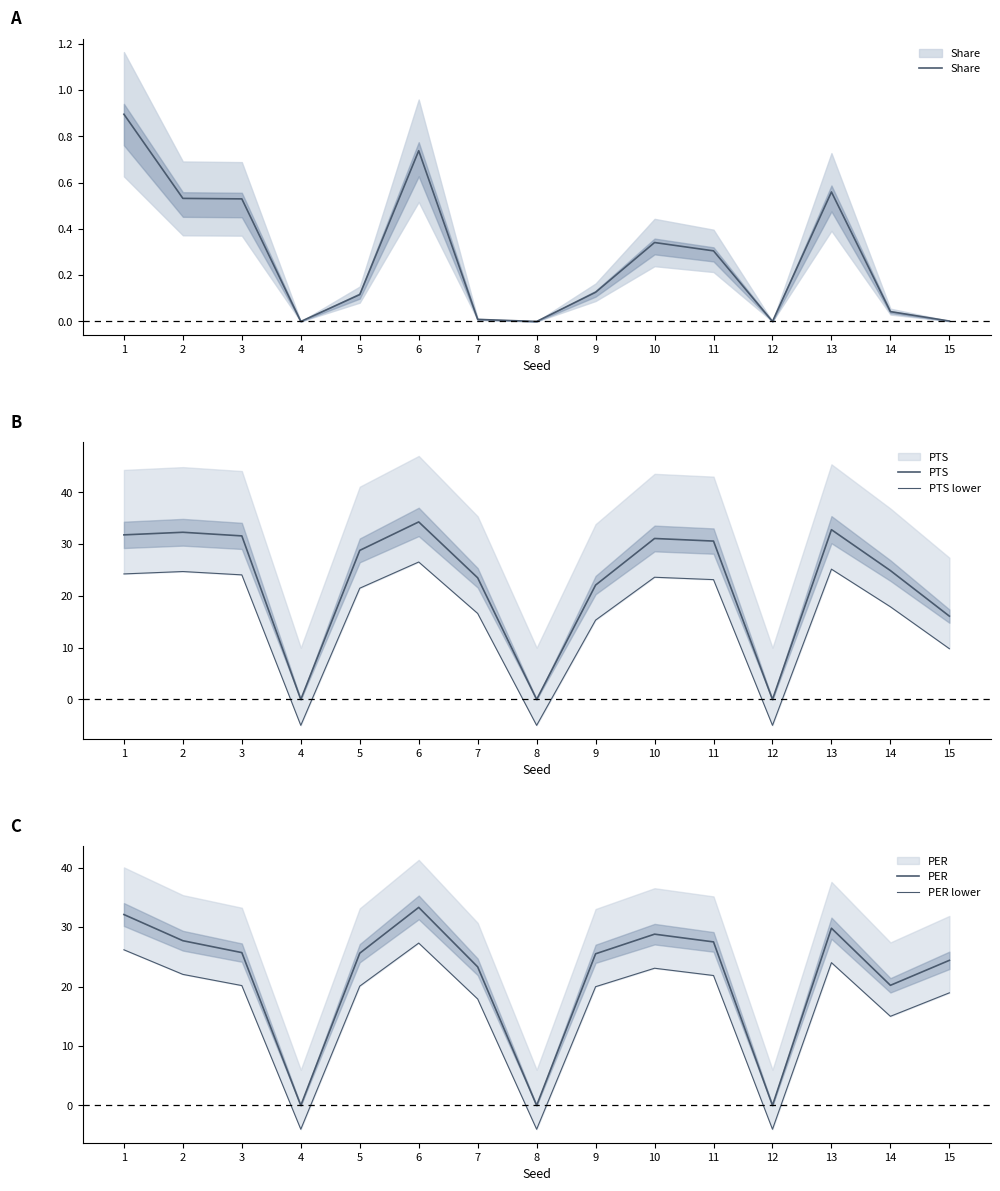

At which category does PTS lower reach its first local peak?

2